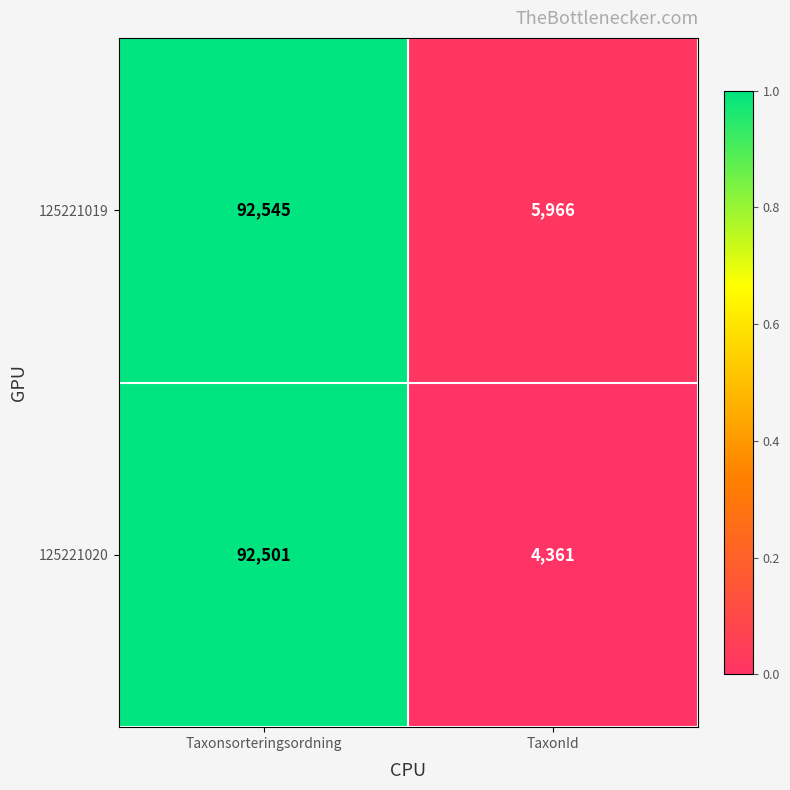

Which series has the widest spread of values?

125221020